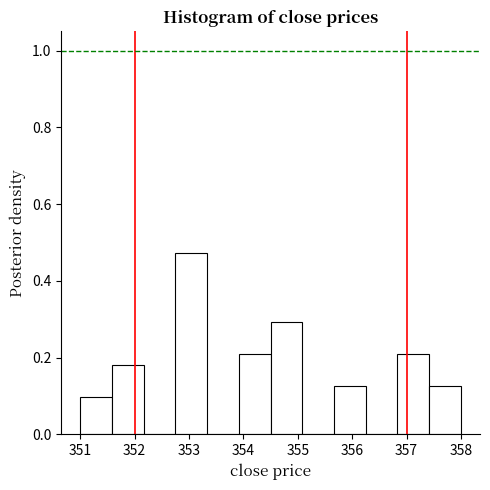

Which range on the x-axis has the tallest bar?

352.8 to 353.3